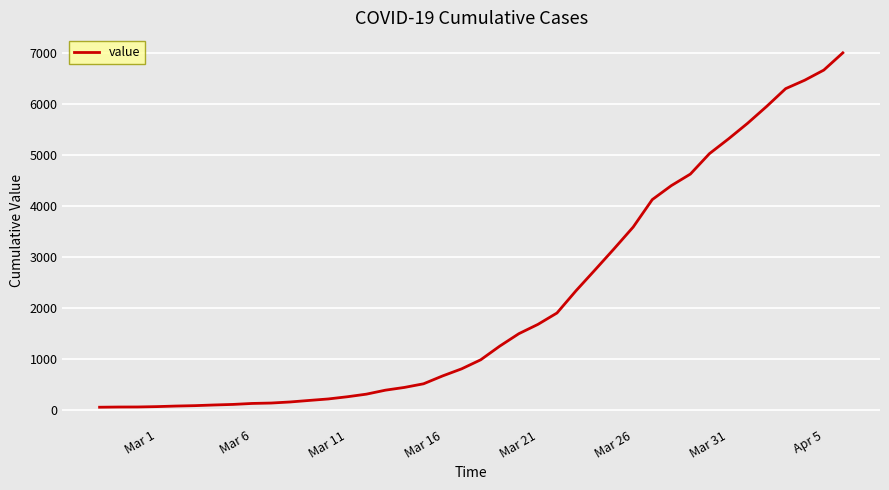

What is the difference between the maximum and minimum values?

6939